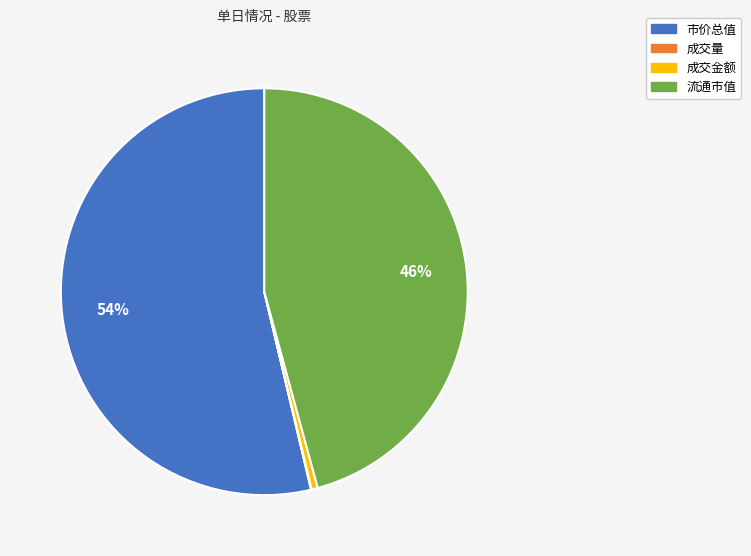

Is the sum of 成交金额 and 流通市值 greater than half?

No